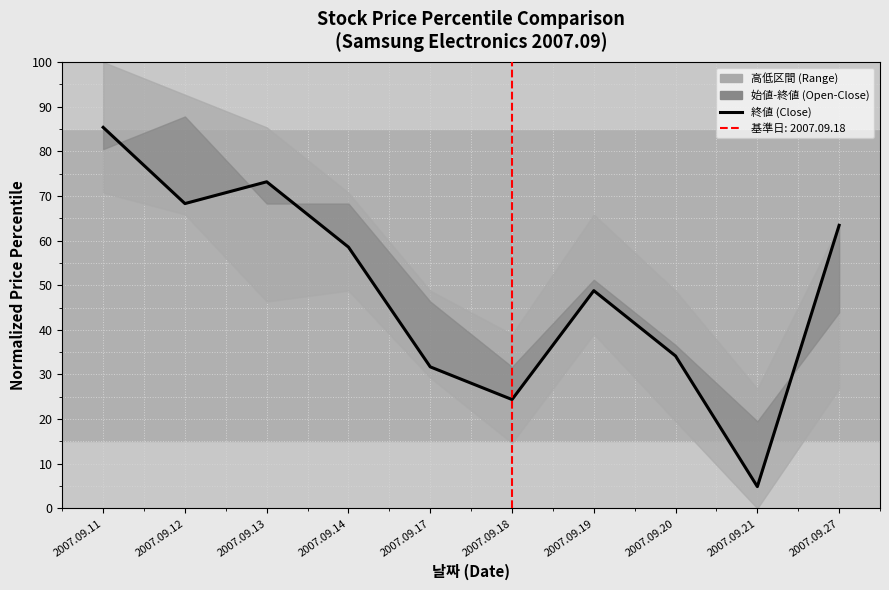

List the labels in order of value, largest first.

2007.09.11, 2007.09.13, 2007.09.12, 2007.09.27, 2007.09.14, 2007.09.19, 2007.09.20, 2007.09.17, 2007.09.18, 2007.09.21